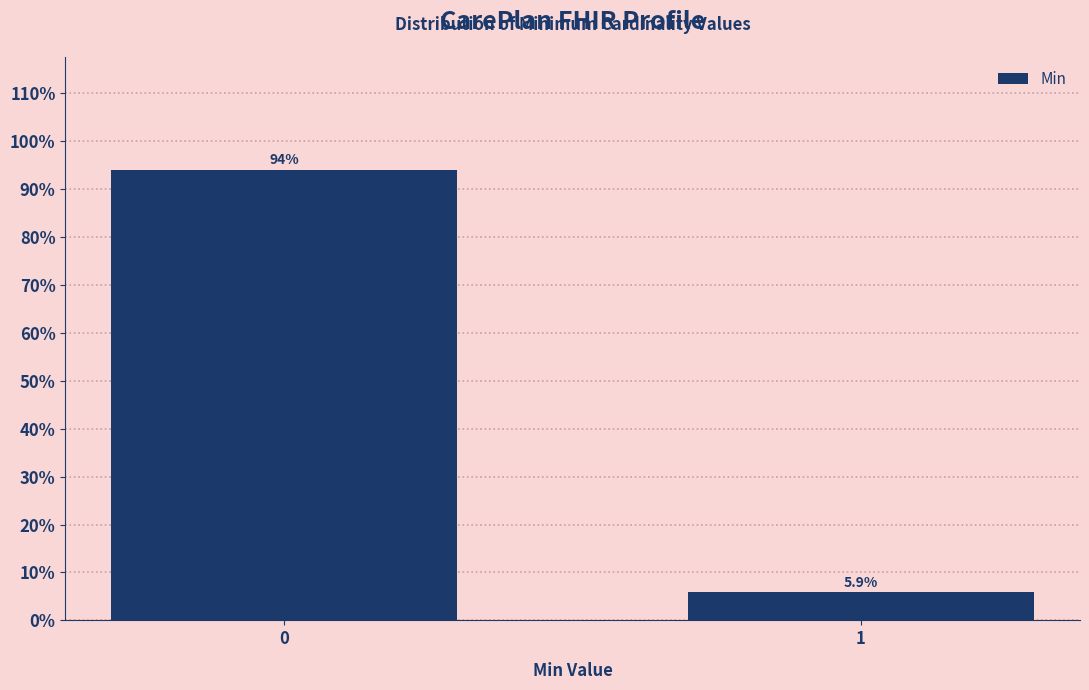

Reading left to right, extract all data points from this chart.

0=94.1	1=5.9